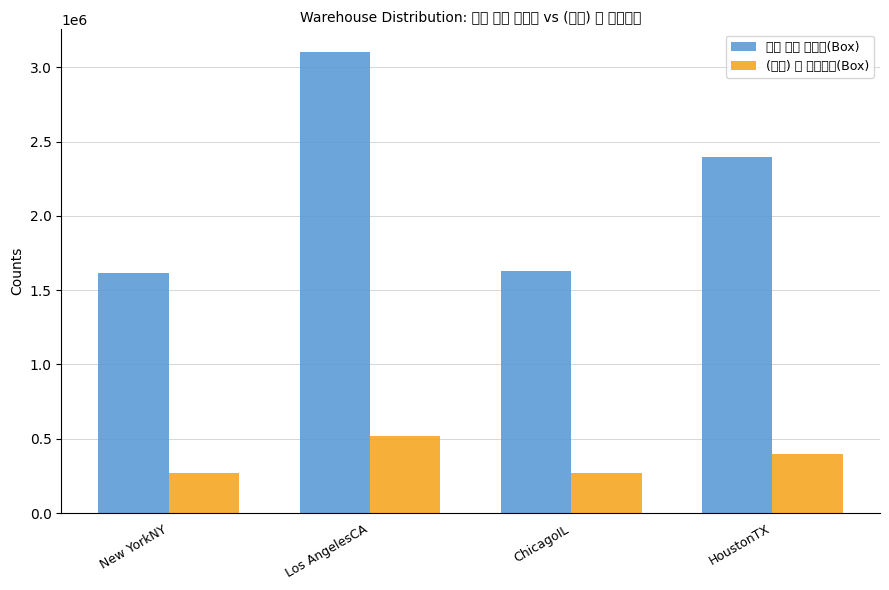

What is the difference between the maximum and minimum values in the 연간 판매 목표량(Box) series?

1488419